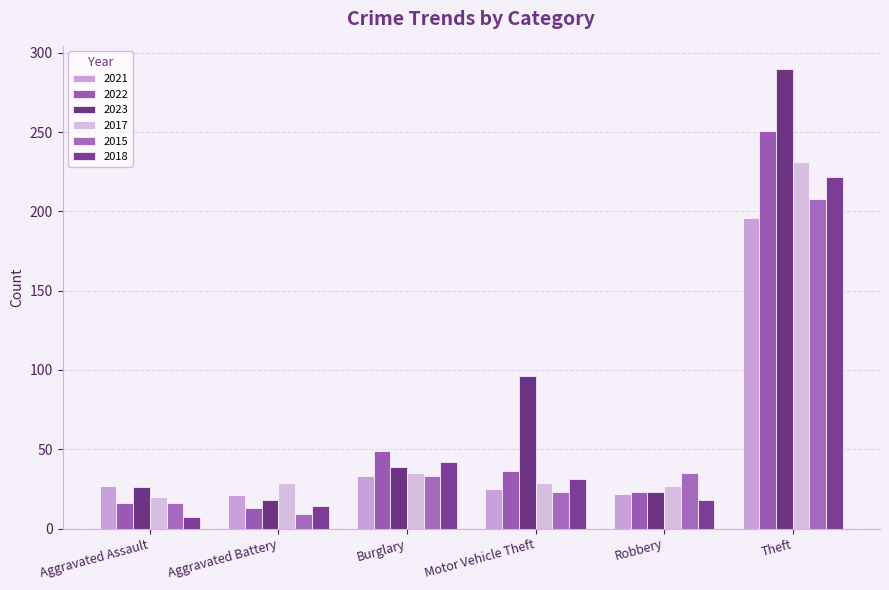

Which series has the largest total across all categories?

2023